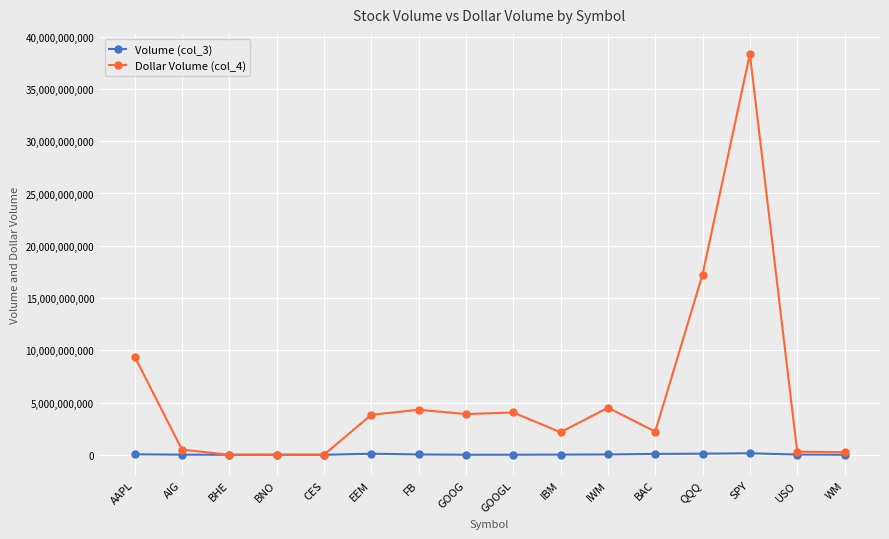

What is the difference between the maximum and second lowest values in the Volume (col_3) series?

145331081